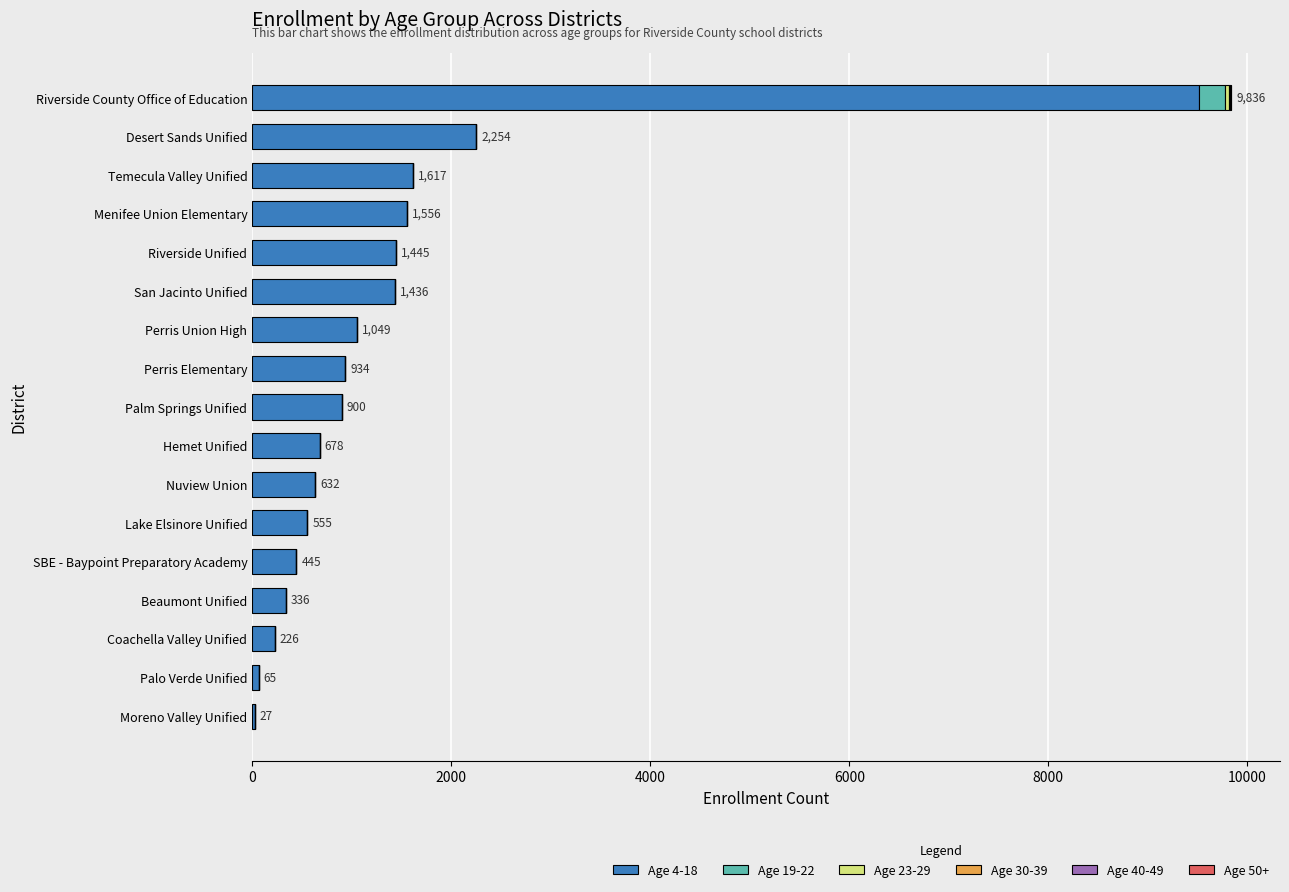

Is it true that Age 4-18 equals 434 at Temecula Valley Unified?

False